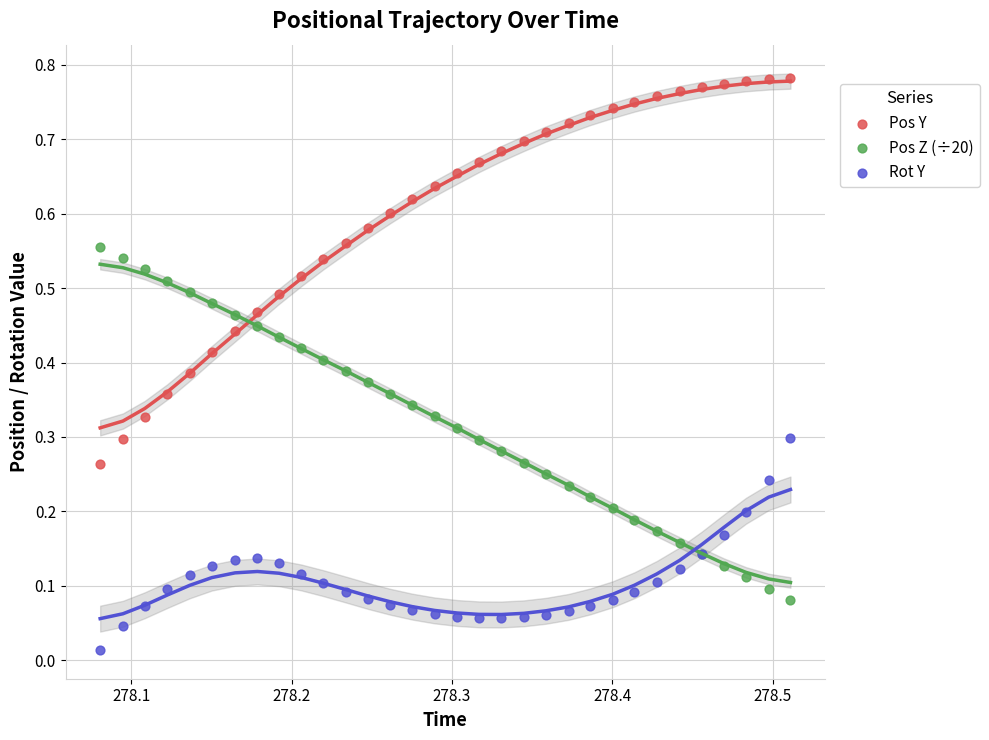

What are all the series names shown in the legend?

Pos Y, Pos Z (÷20), Rot Y